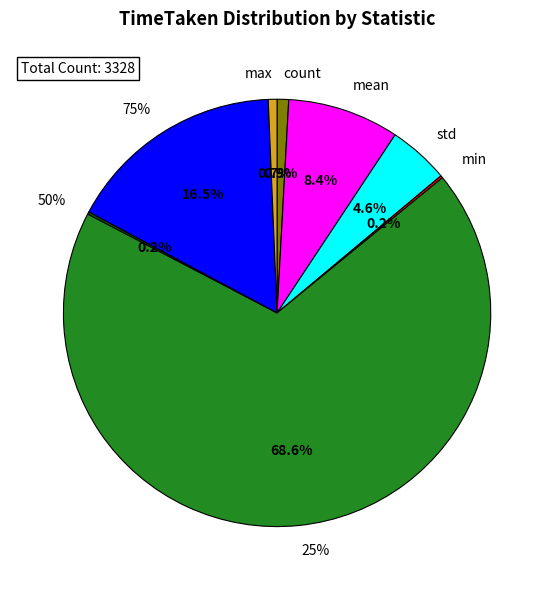

Is 75% the majority of the pie?

No